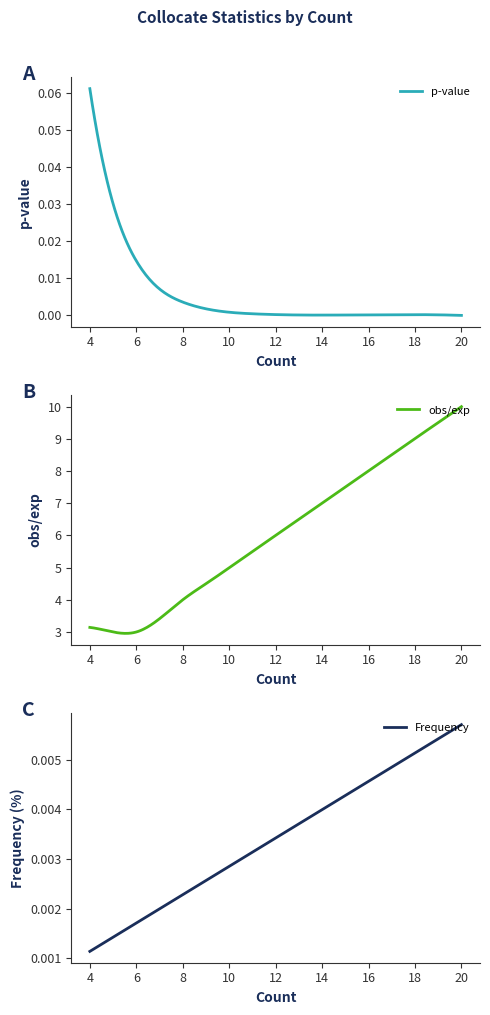

At which label does p-value reach its peak?

4